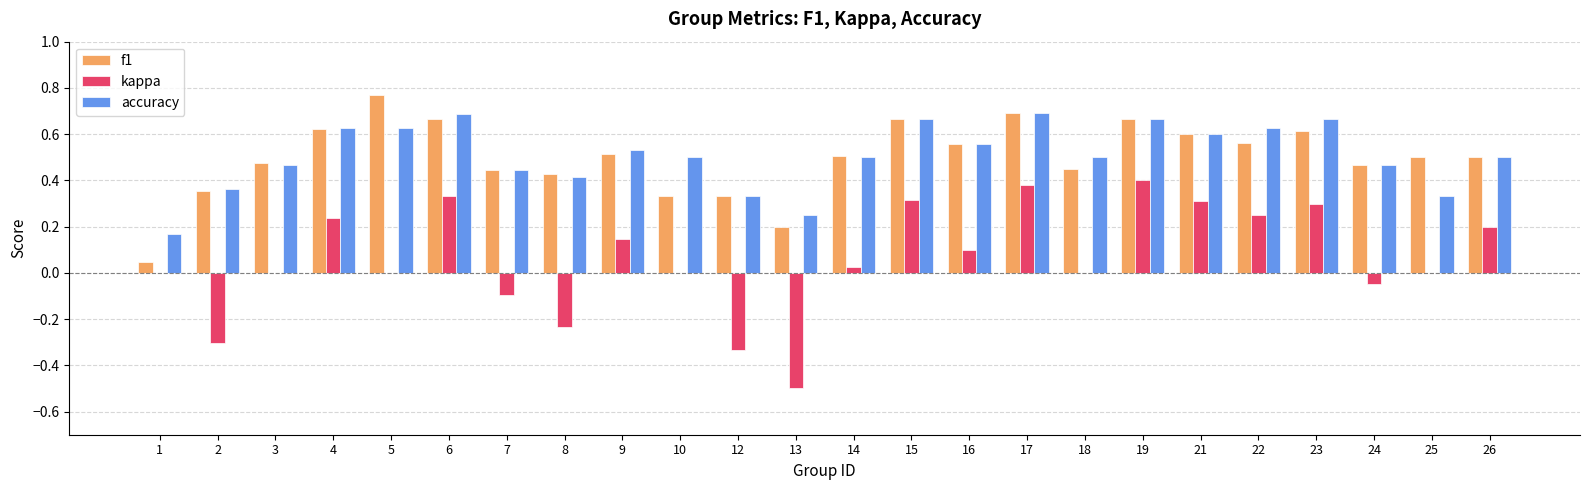

Between 4 and 10, which series saw the biggest shift?

f1